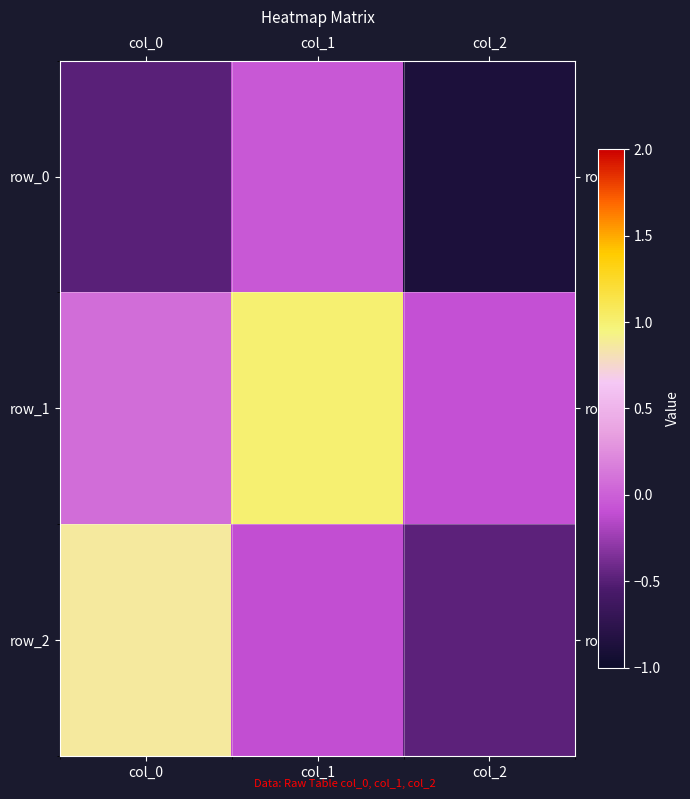

Which series changed the most between col_0 and col_1?

row_2